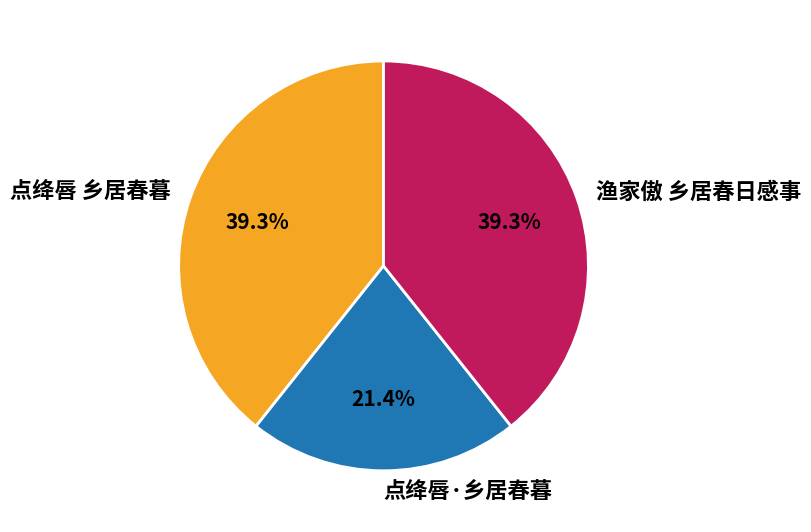

To the nearest percent, what is the combined percentage of 点绛唇 乡居春暮 and 点绛唇·乡居春暮?

61%